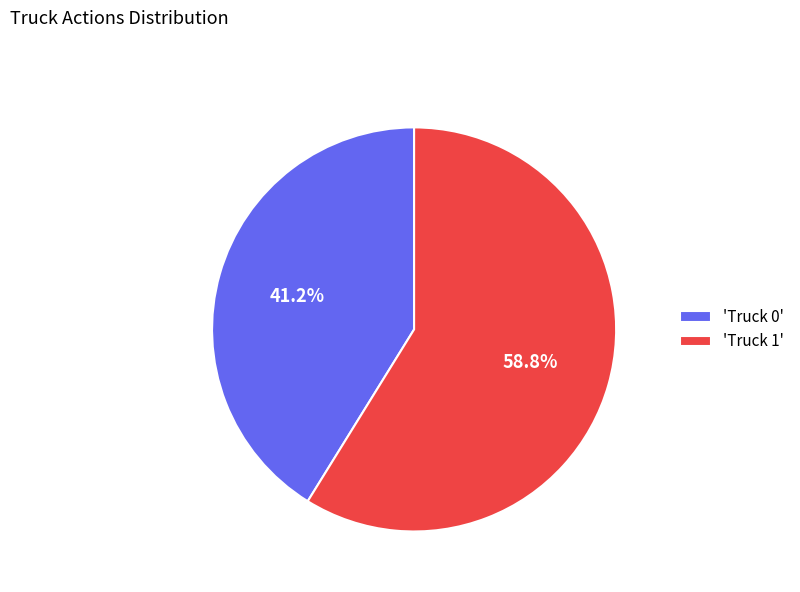

Combined, what portion of the pie is 'Truck 1' and 'Truck 0'?

100.0%